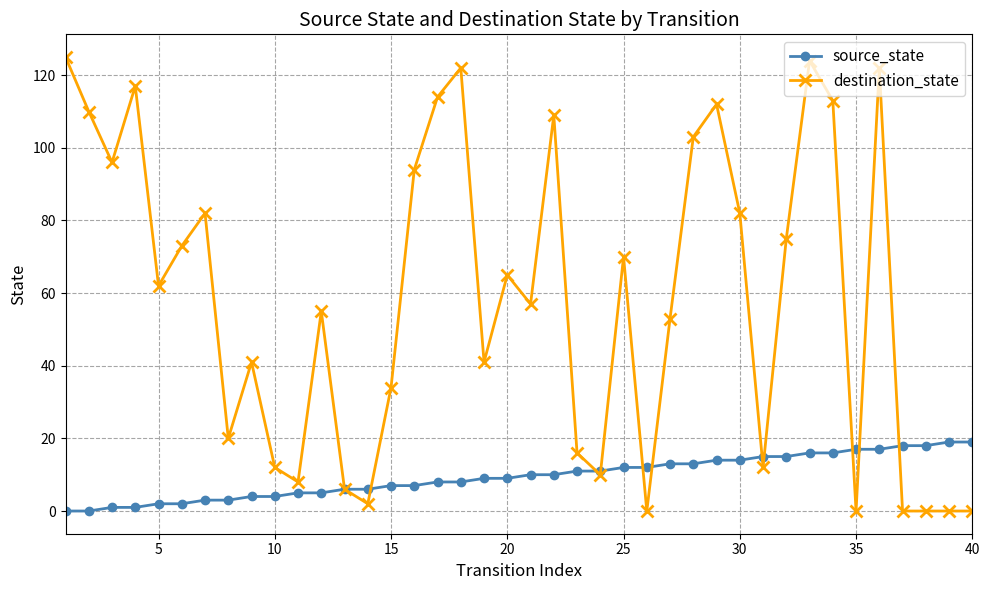

What is the greatest value displayed?

125